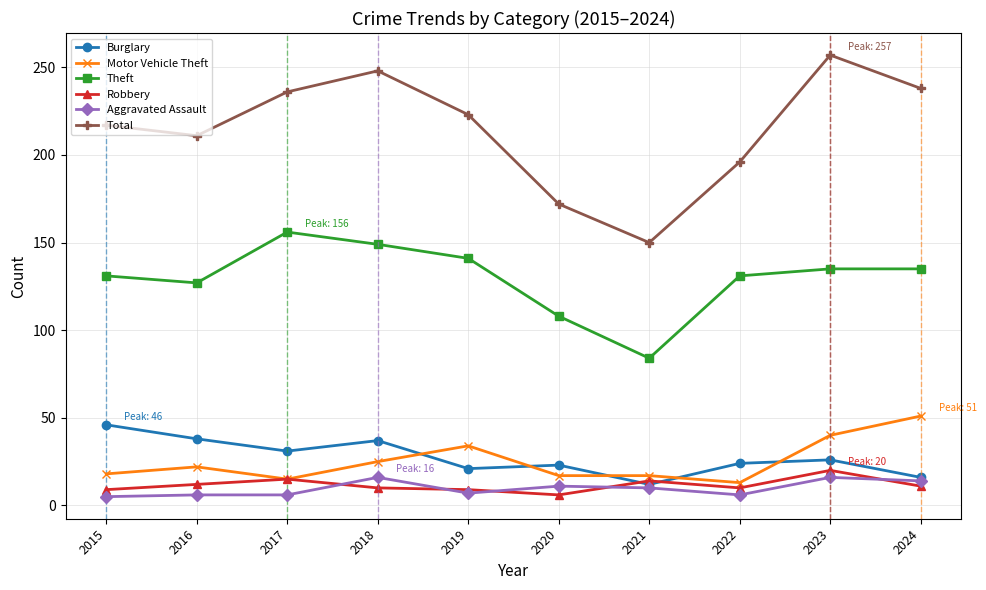

How many lines are shown in the chart?

6